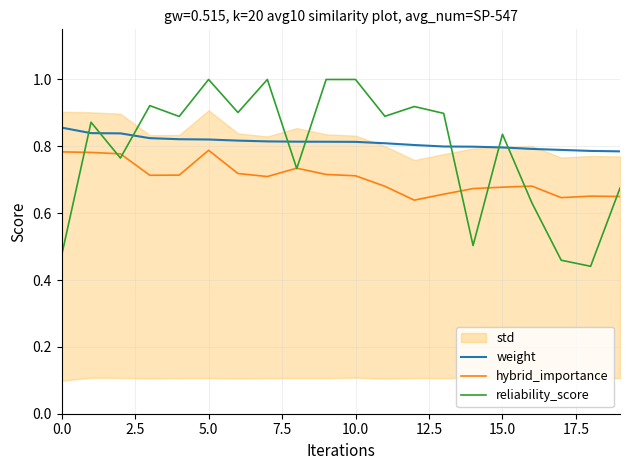

True or false: weight and hybrid_importance intersect in this chart.

False